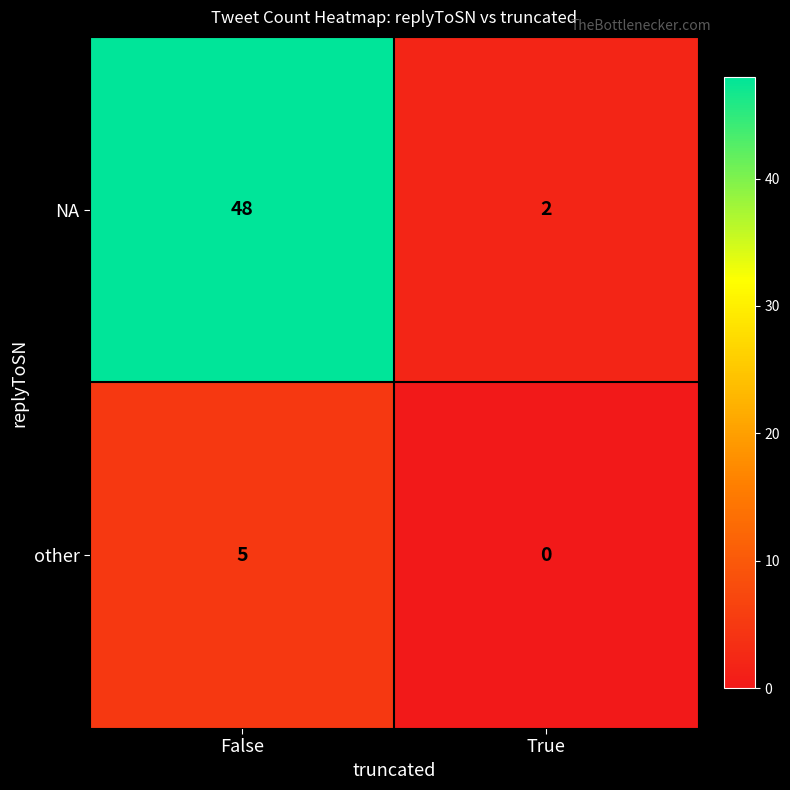

List the labels in order of other value, smallest first.

True, False